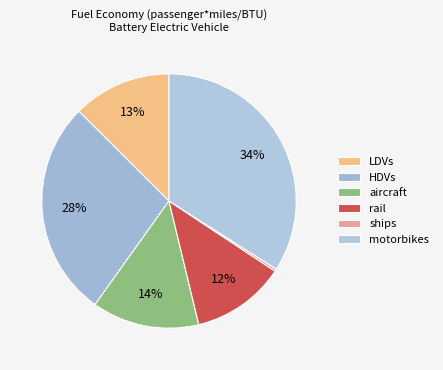

Rank the categories by value from lowest to highest.

ships, rail, LDVs, aircraft, HDVs, motorbikes